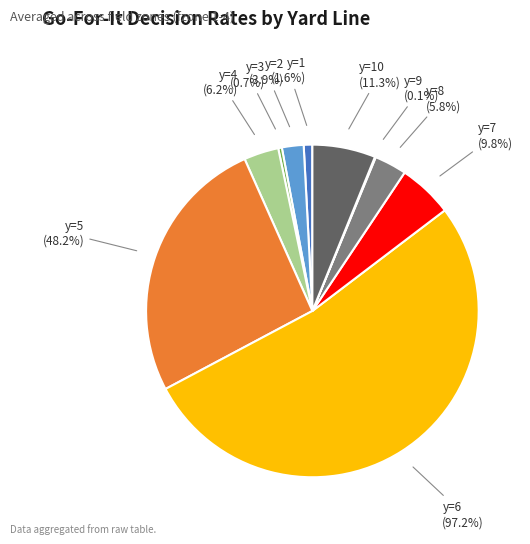

What is the majority slice?

y=6